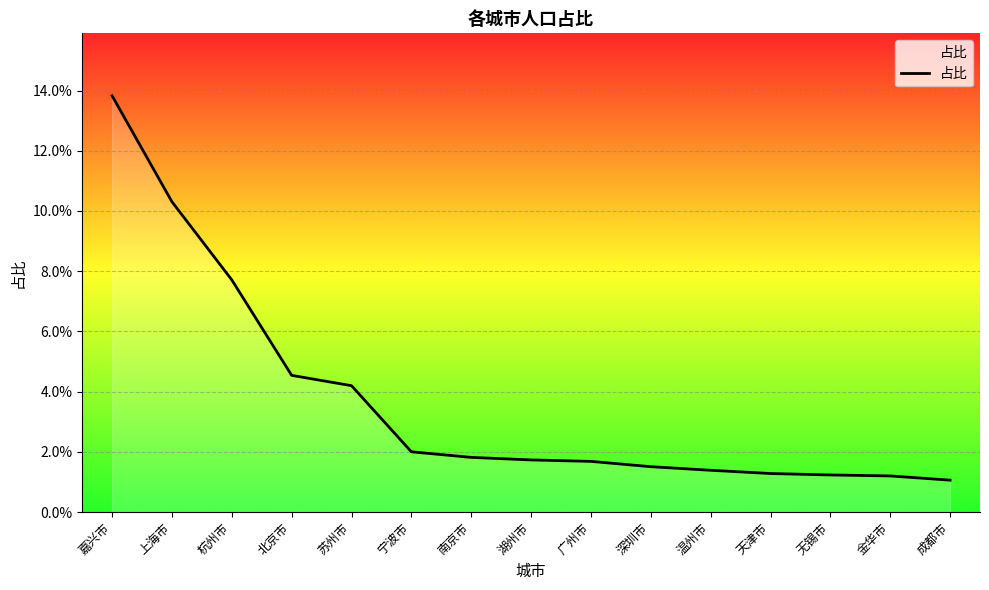

What is the label of the 7th point from the left?

南京市